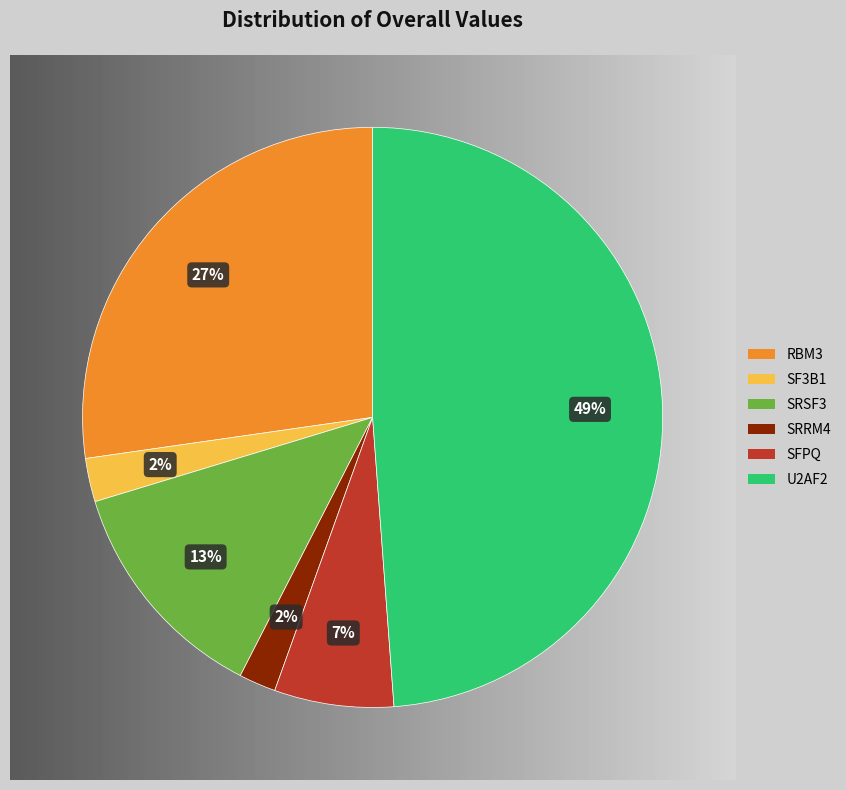

To the nearest percent, what portion does U2AF2 represent?

49%